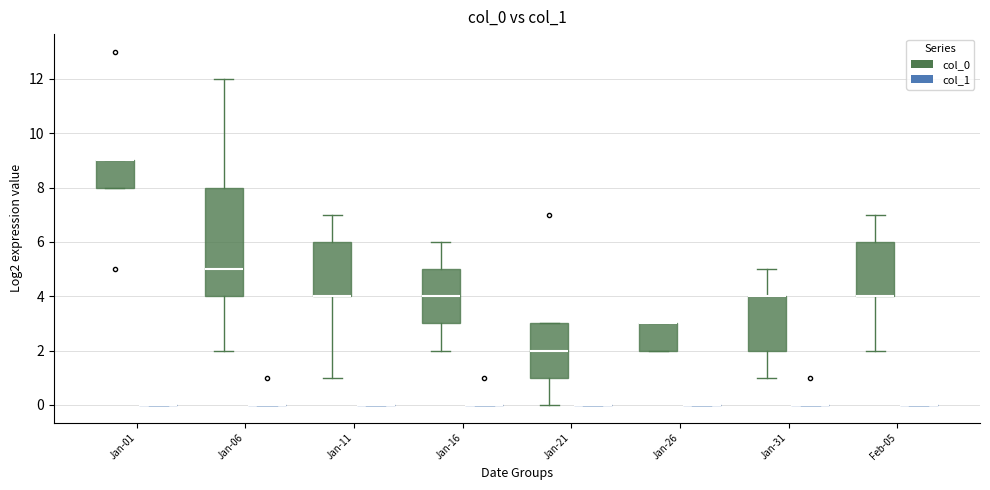

Reading left to right, transcribe this box plot: for each box, give where its median line is, the range the box spans, and where its two whiskers end, as read against the y-axis. The values are not printed on the chart, so give them approximately, as read against the axis.

Jan-01 (col_0): median 9 (drawn on the box's upper edge), box 8 to 9, whiskers 8 to 9
Jan-01 (col_1): box collapsed to a line at 0, whiskers 0 to 0
Jan-06 (col_0): median 5, box 4 to 8, whiskers 2 to 12
Jan-06 (col_1): box collapsed to a line at 0, whiskers 0 to 0
Jan-11 (col_0): median 4 (drawn on the box's lower edge), box 4 to 6, whiskers 1 to 7
Jan-11 (col_1): box collapsed to a line at 0, whiskers 0 to 0
Jan-16 (col_0): median 4, box 3 to 5, whiskers 2 to 6
Jan-16 (col_1): box collapsed to a line at 0, whiskers 0 to 0
Jan-21 (col_0): median 2, box 1 to 3, whiskers 0 to 3
Jan-21 (col_1): box collapsed to a line at 0, whiskers 0 to 0
Jan-26 (col_0): median 3 (drawn on the box's upper edge), box 2 to 3, whiskers 2 to 3
Jan-26 (col_1): box collapsed to a line at 0, whiskers 0 to 0
Jan-31 (col_0): median 4 (drawn on the box's upper edge), box 2 to 4, whiskers 1 to 5
Jan-31 (col_1): box collapsed to a line at 0, whiskers 0 to 0
Feb-05 (col_0): median 4 (drawn on the box's lower edge), box 4 to 6, whiskers 2 to 7
Feb-05 (col_1): box collapsed to a line at 0, whiskers 0 to 0